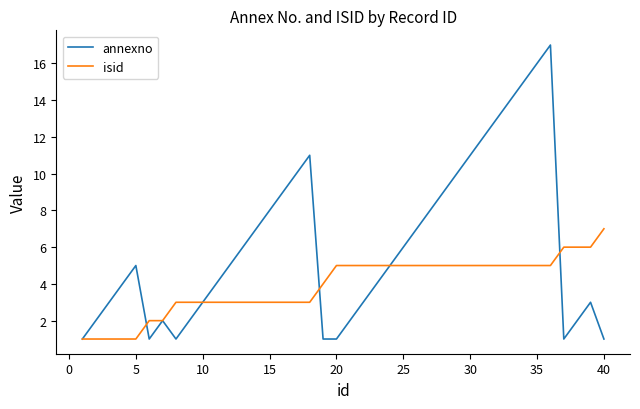

What is the average value of the annexno series?

6